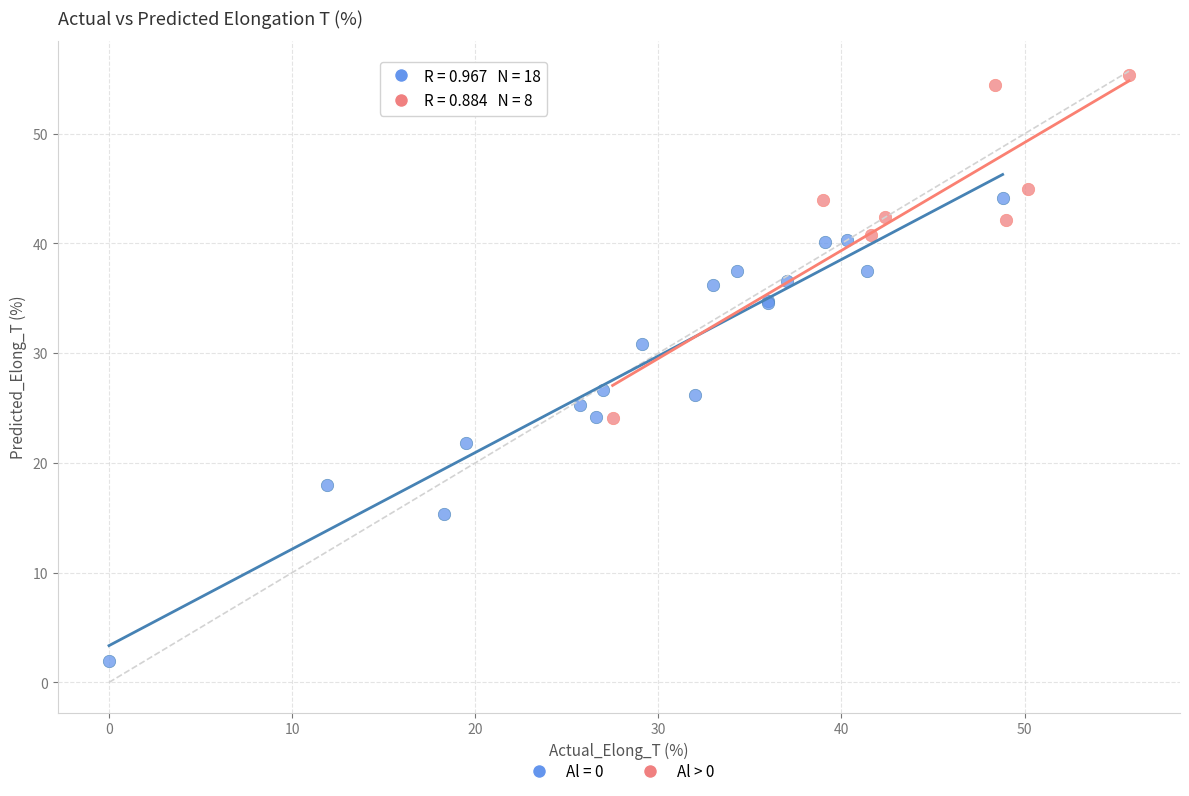

Which series reaches the maximum Y coordinate?

Al > 0